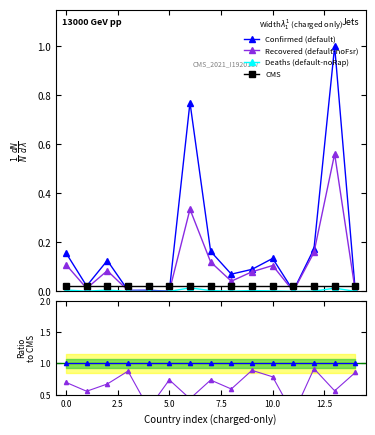

True or false: Recovered (default-noFsr) has more than 2 points higher than both neighbors.

True